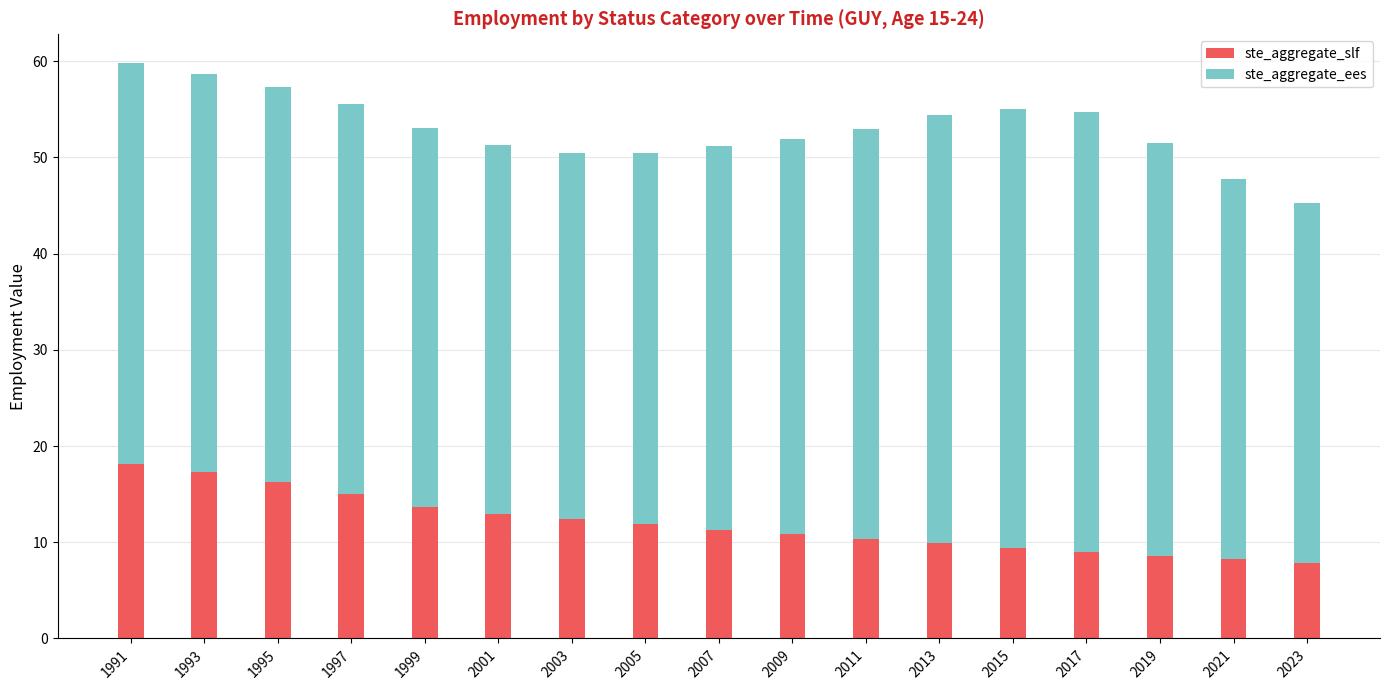

What is the total value across all series at 2017?

54.7